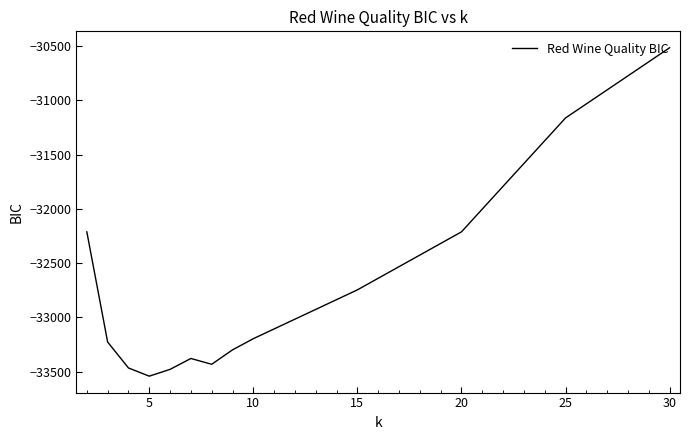

What is the smallest value displayed?

-33541.5